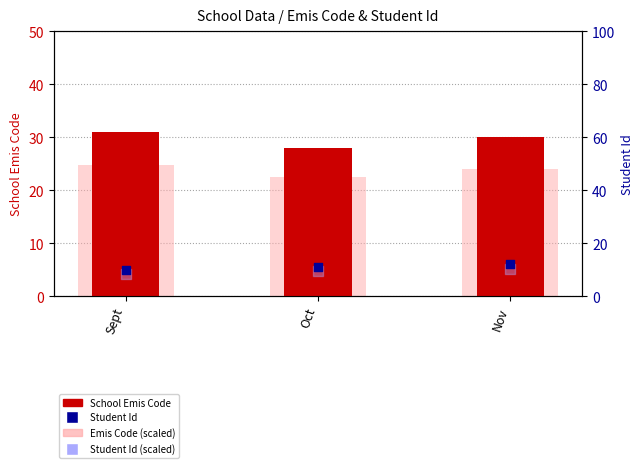

Is the value of School Emis Code at Nov greater than the value of Student Id at Sept?

Yes